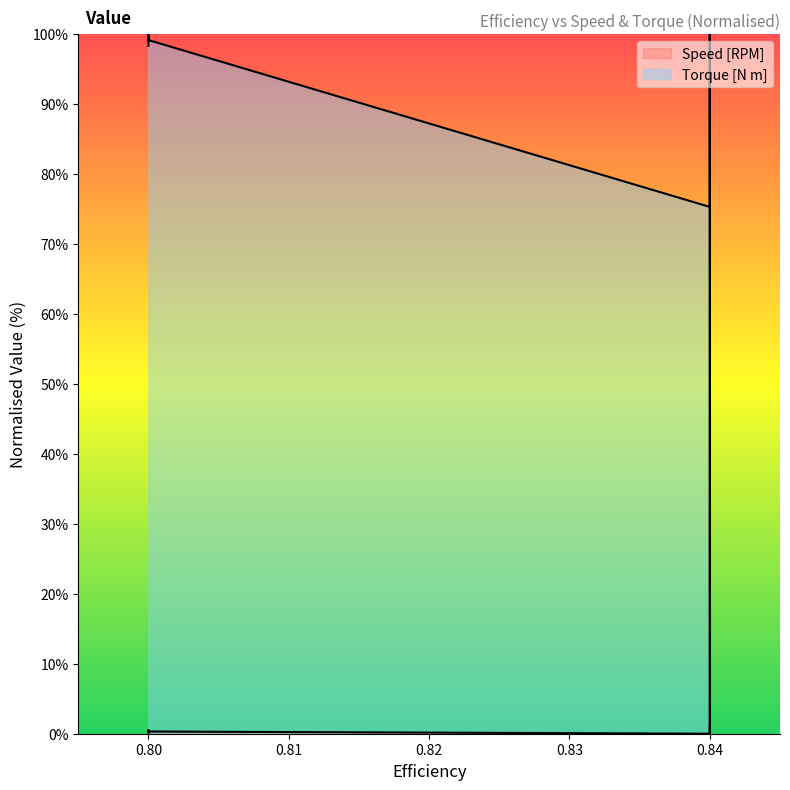

Reading left to right, what are all the values shown in this chart?

Speed [RPM]: 0.8=0.1	0.8=0.5	0.8=0.3	0.84=0.0	0.84=1.1	0.84=1.5	0.84=2.0	0.84=2.5	0.84=2.9	0.84=3.4	0.84=3.9	0.84=4.4	0.84=5.0	0.84=5.4	0.84=5.8	0.84=6.1	0.84=6.5	0.84=7.0	0.84=61.5	0.84=63.2	0.84=64.9	0.84=66.6	0.84=68.3	0.84=70.1	0.84=71.8	0.84=73.5	0.84=75.2	0.84=76.9	0.84=78.6	0.84=80.4	0.84=82.1	0.84=83.8	0.84=85.5	0.84=87.2	0.84=88.9	0.84=90.6	0.84=92.4	0.84=93.8	0.84=98.3	0.84=100.0
Torque [N m]: 0.8=98.4	0.8=99.9	0.8=99.2	0.84=75.3	0.84=78.5	0.84=80.1	0.84=81.7	0.84=83.4	0.84=85.0	0.84=86.7	0.84=88.3	0.84=90.0	0.84=91.8	0.84=93.4	0.84=95.0	0.84=96.5	0.84=98.1	0.84=100.0	0.84=0.0	0.84=0.0	0.84=0.1	0.84=0.1	0.84=0.2	0.84=0.3	0.84=0.3	0.84=0.4	0.84=0.4	0.84=0.5	0.84=0.6	0.84=0.6	0.84=0.7	0.84=0.7	0.84=0.7	0.84=0.8	0.84=0.8	0.84=0.9	0.84=1.0	0.84=1.0	0.84=1.1	0.84=1.1